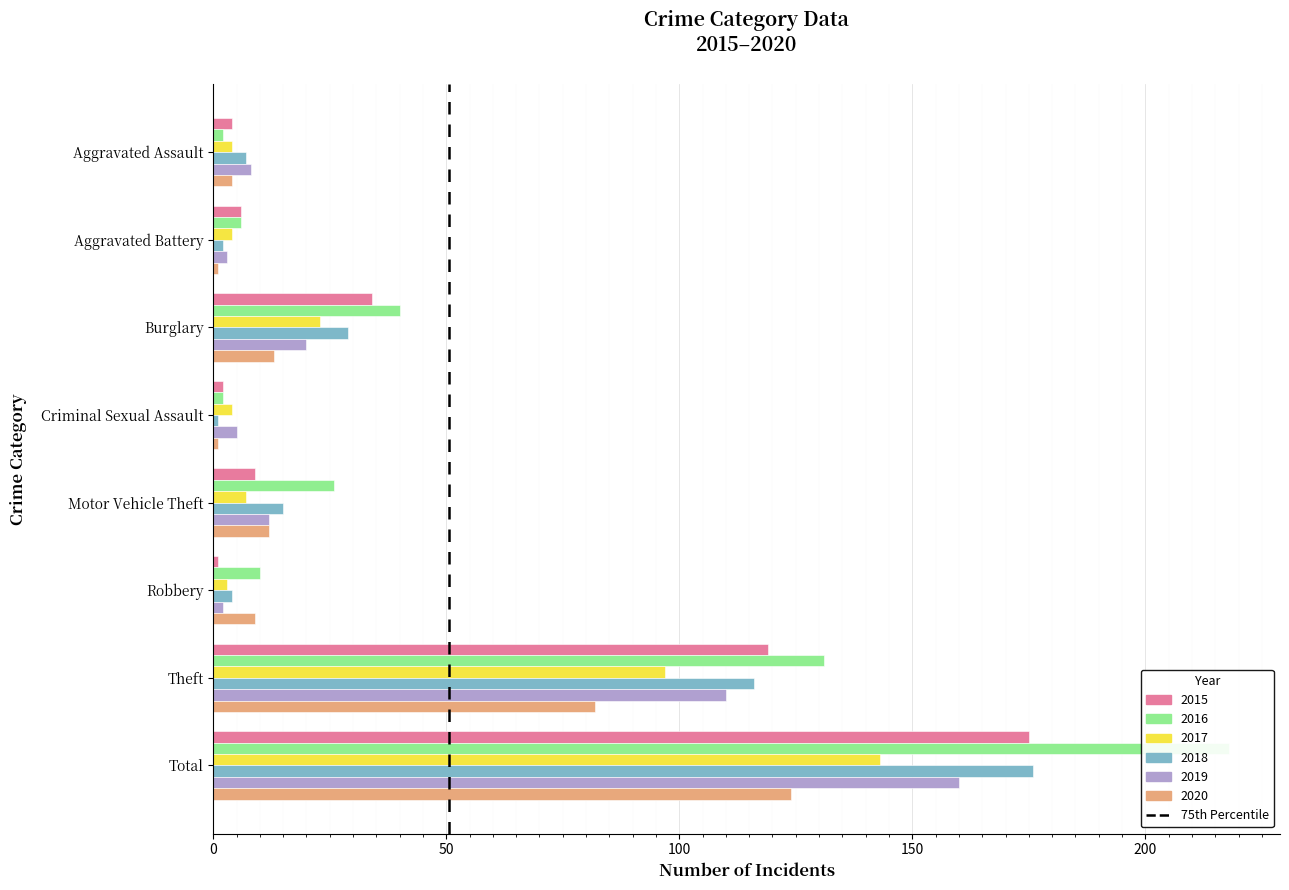

Count the number of categories in the chart.

8